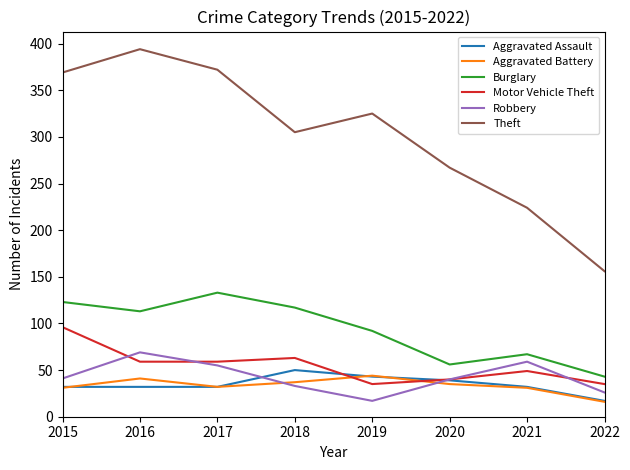

At how many categories does at least one series exceed 68?

8